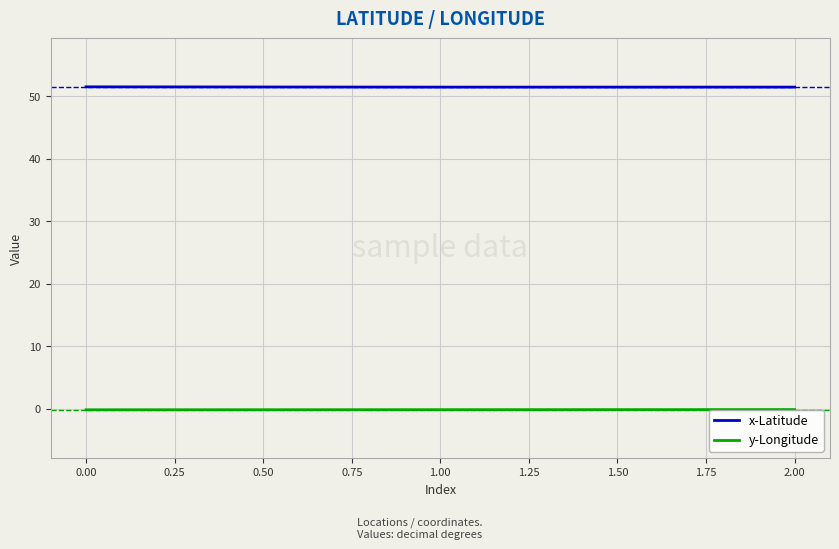

What is the sum of all y-Longitude values?

-0.4